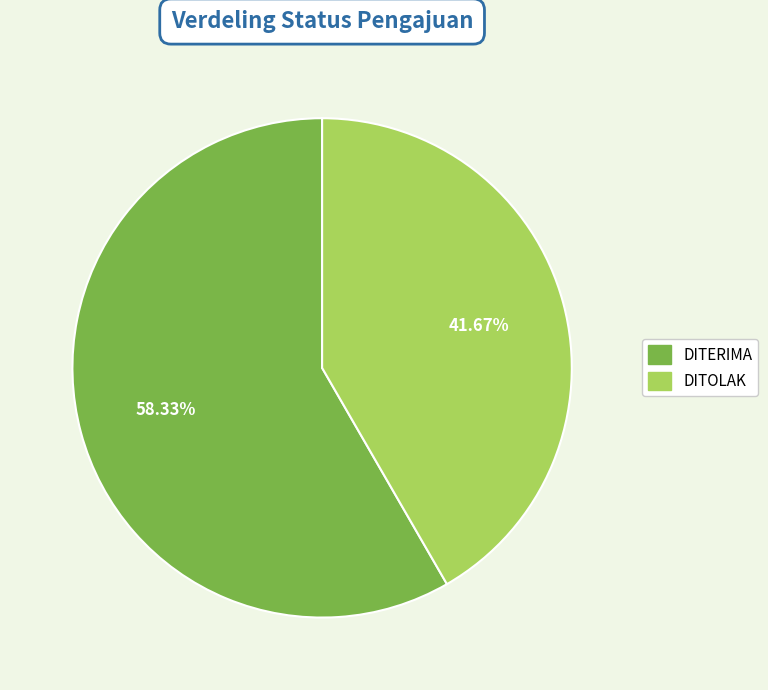

Is it true that DITERIMA is 48% of the pie?

False